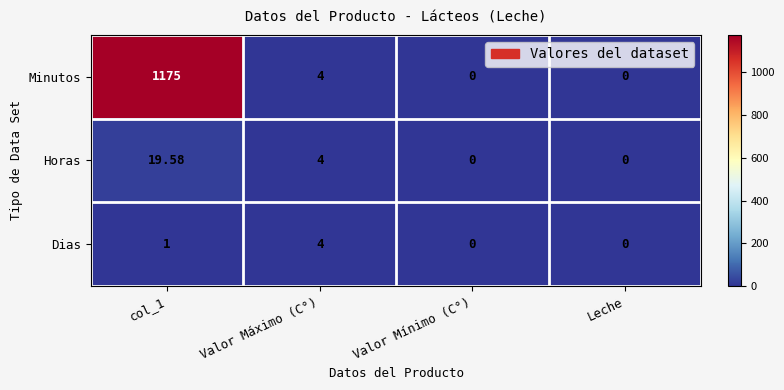

How many values in the Horas series are below 4?

2